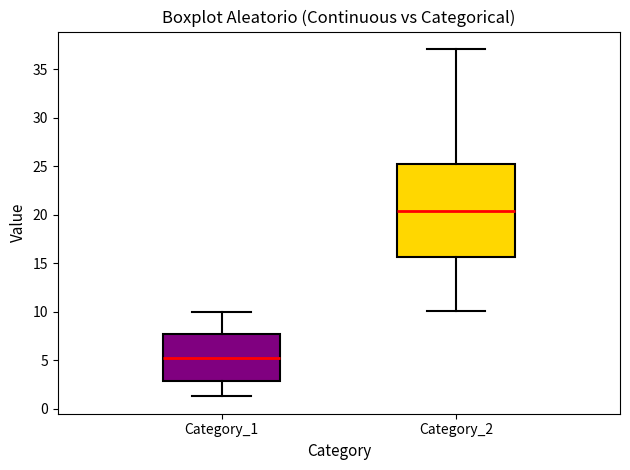

Reading left to right, read every box against the y-axis: the position of its median line, the range the box covers, and the ends of its whiskers. The values are not printed on the chart, so give them approximately, as read against the axis.

Category_1: median 5.0, box 3.0 to 8.0, whiskers 1.5 to 10.0
Category_2: median 20.5, box 15.5 to 25.5, whiskers 10.0 to 37.0